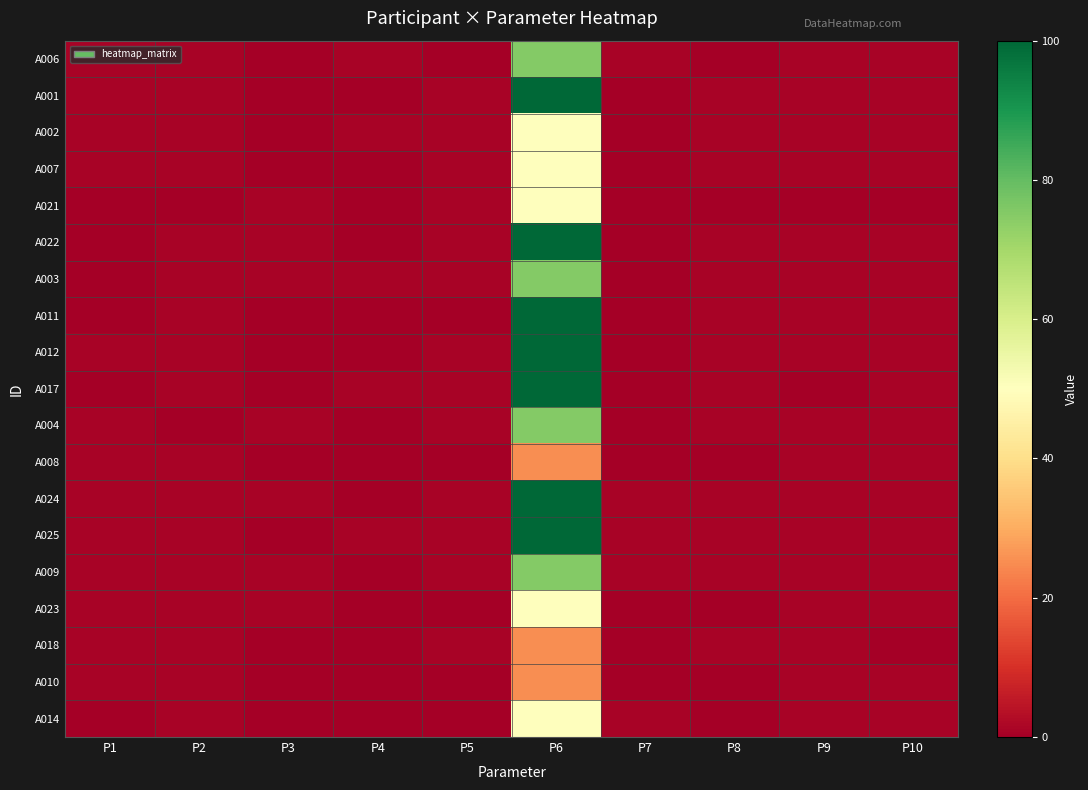

What is the spread (max minus min) of values at P10?

1